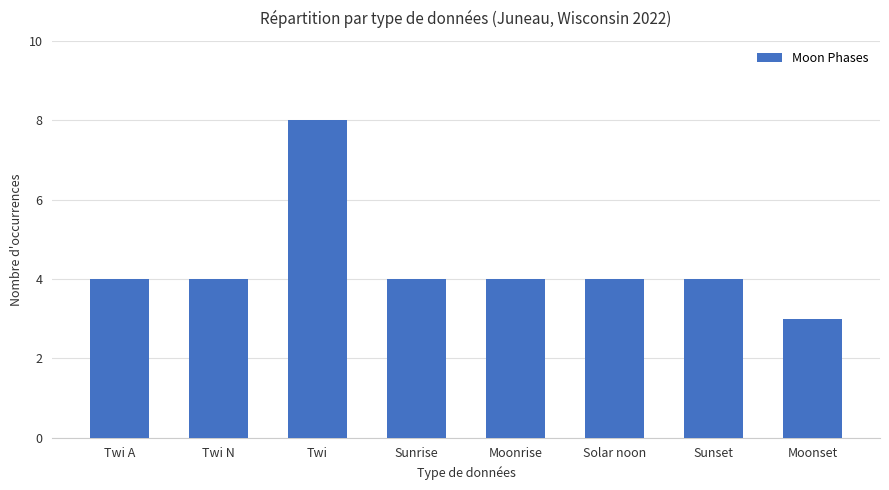

Which has a higher value, Moonset or Moonrise?

Moonrise